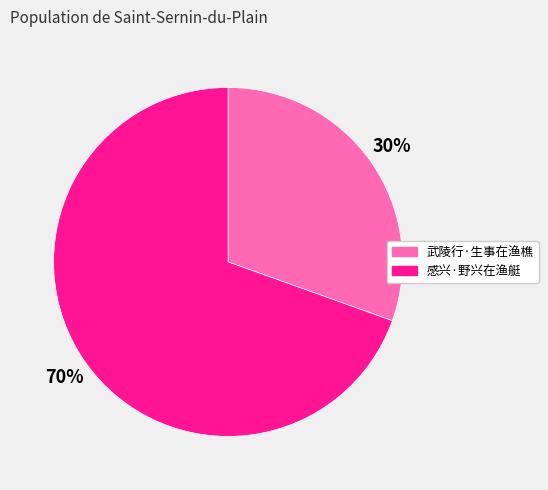

Between 感兴·野兴在渔艇 and 武陵行·生事在渔樵, which is larger?

感兴·野兴在渔艇